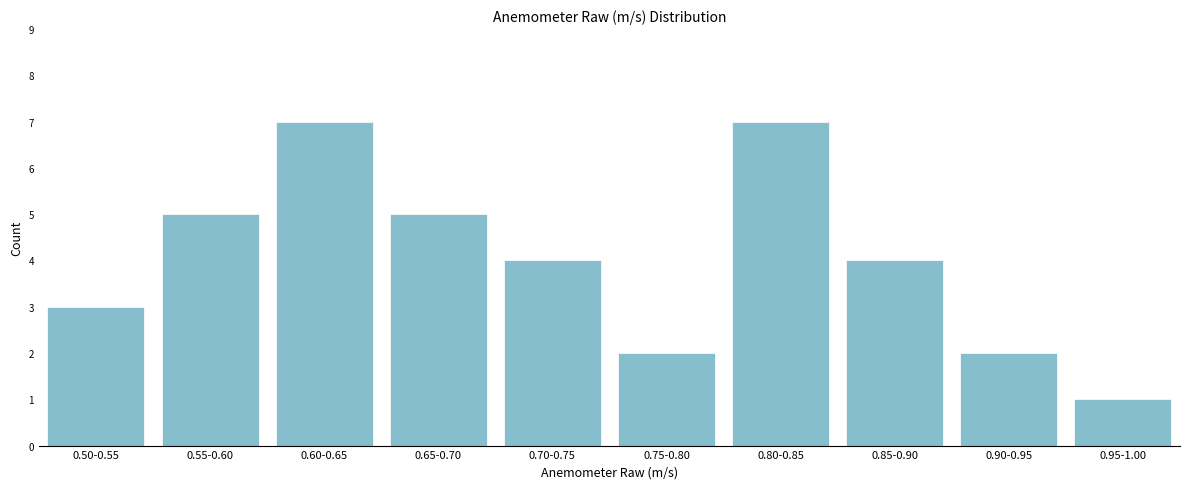

Reading left to right, transcribe all the data shown in this chart.

0.50-0.55=3	0.55-0.60=5	0.60-0.65=7	0.65-0.70=5	0.70-0.75=4	0.75-0.80=2	0.80-0.85=7	0.85-0.90=4	0.90-0.95=2	0.95-1.00=1